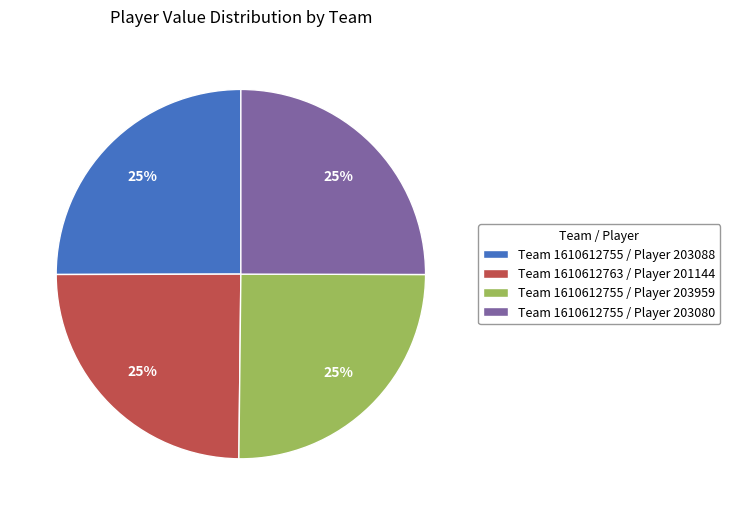

True or false: Team 1610612755 / Player 203959 accounts for 33% of the total.

False